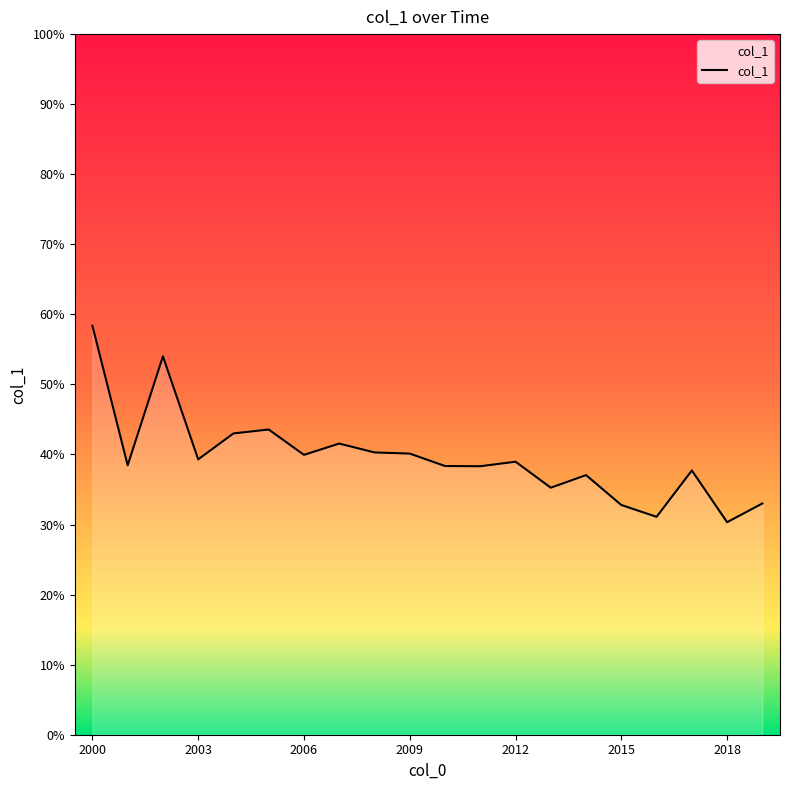

Is this an area chart (filled region under the line)?

No